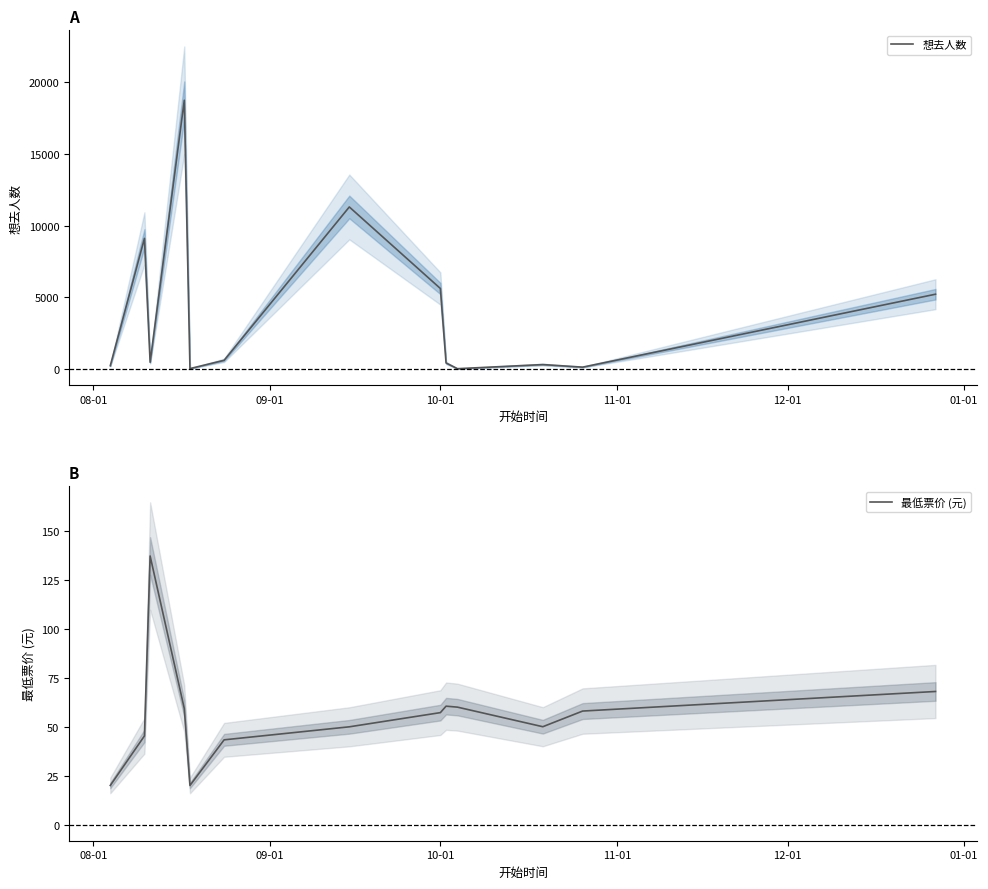

What is the highest value of the 想去人数 series?

18728